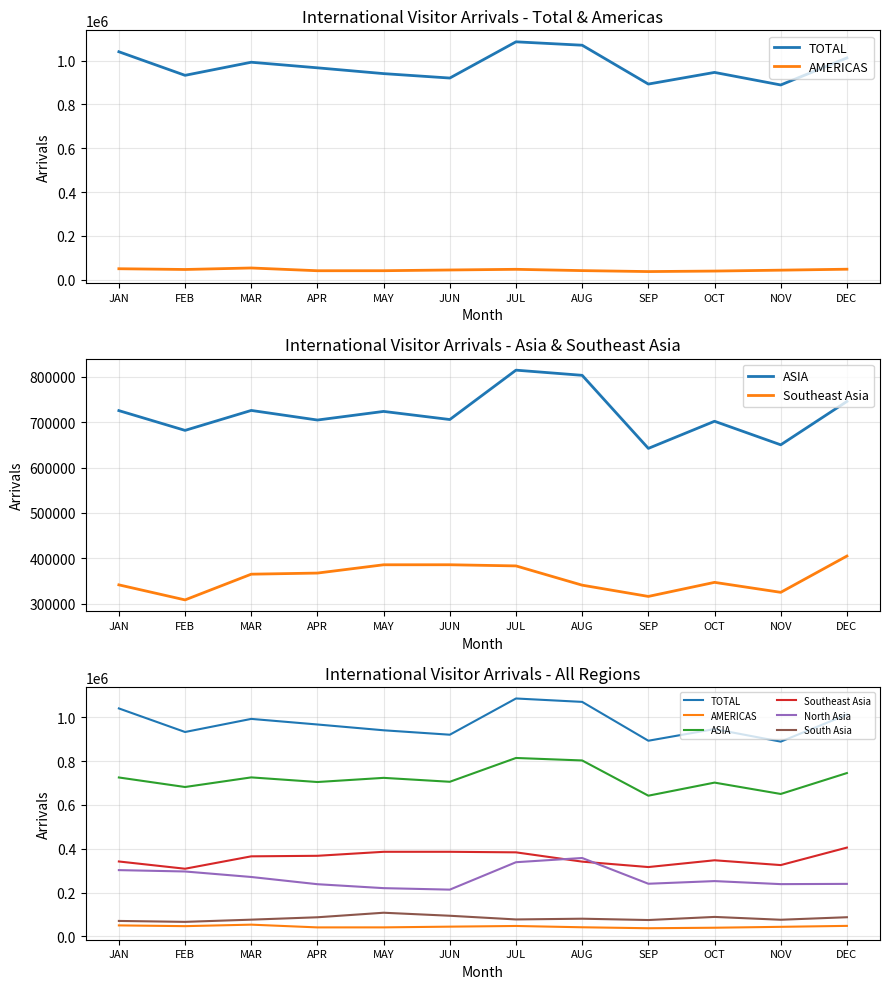

Where is the first local maximum for South Asia?

MAY